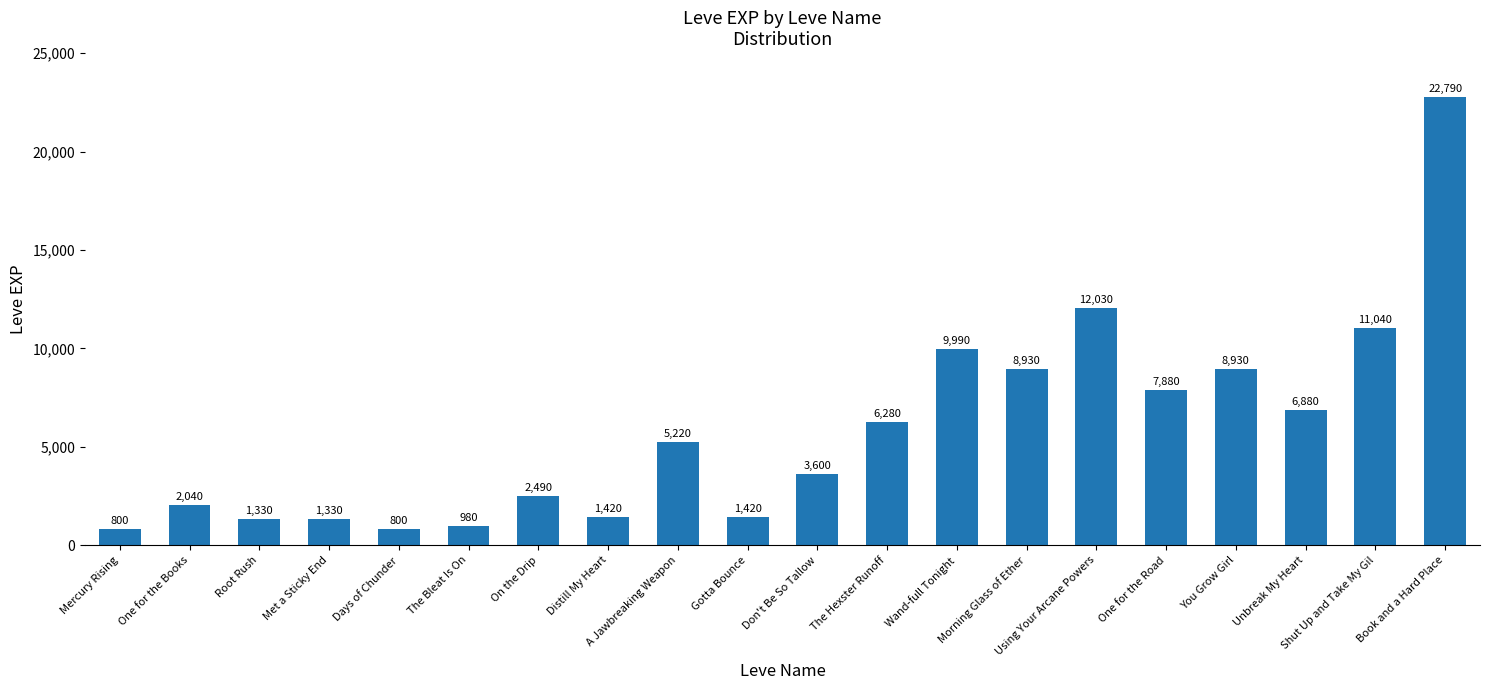

How many distinct data groups are displayed?

1